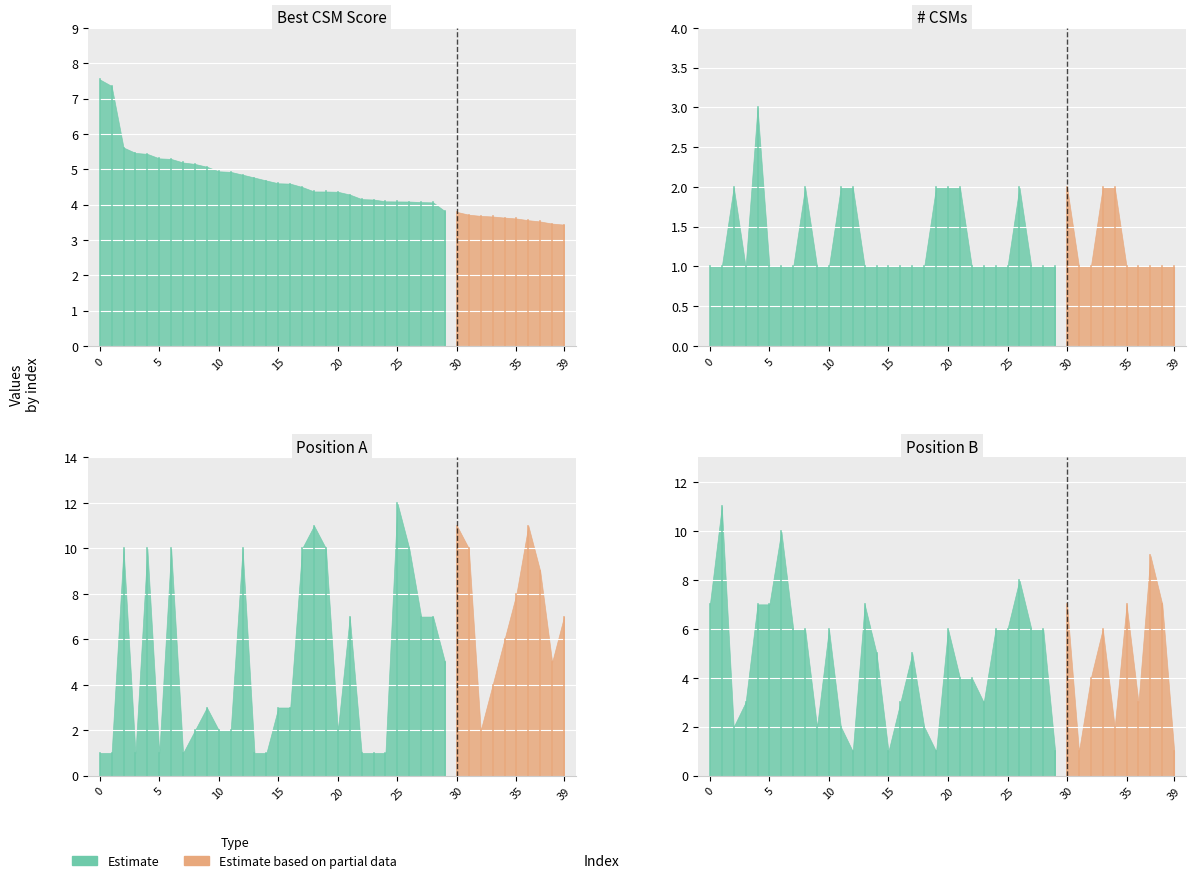

Read the Position A value at 19.

10.0